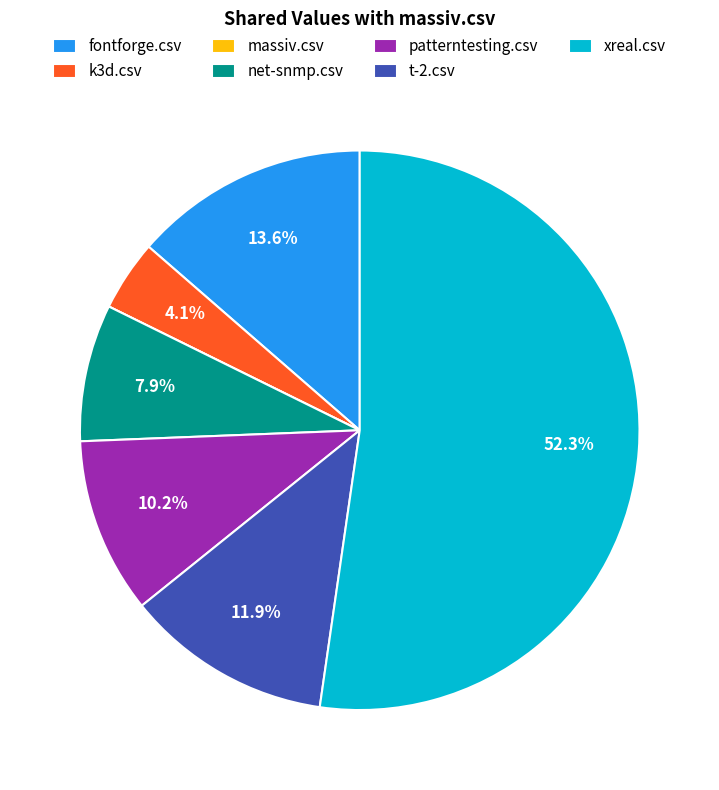

What is the total percentage of fontforge.csv and t-2.csv?

25.5%